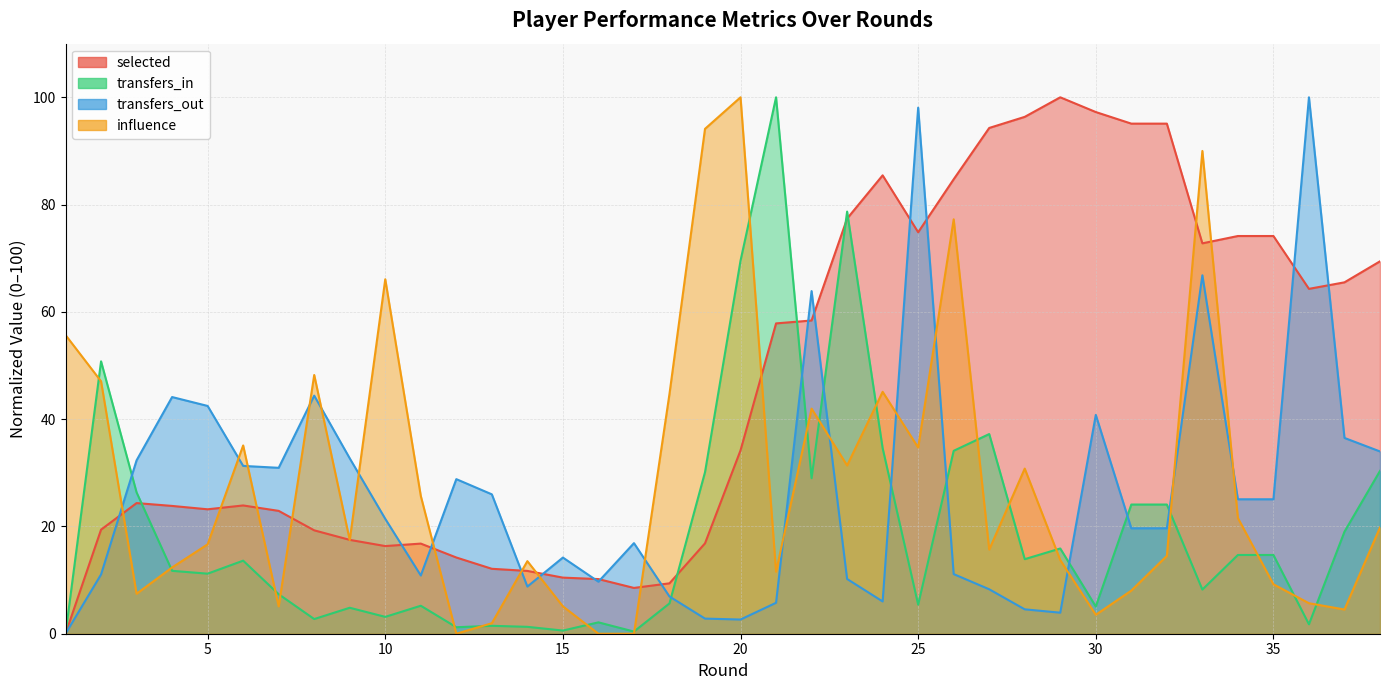

Count the number of data series in this chart.

4